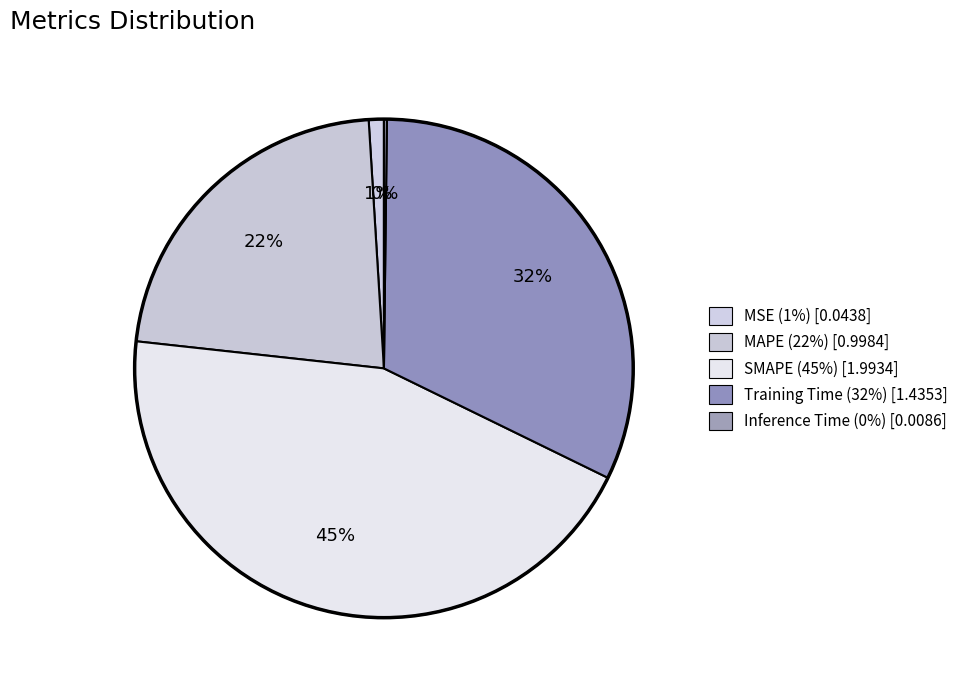

True or false: Inference Time accounts for 1% of the total.

False